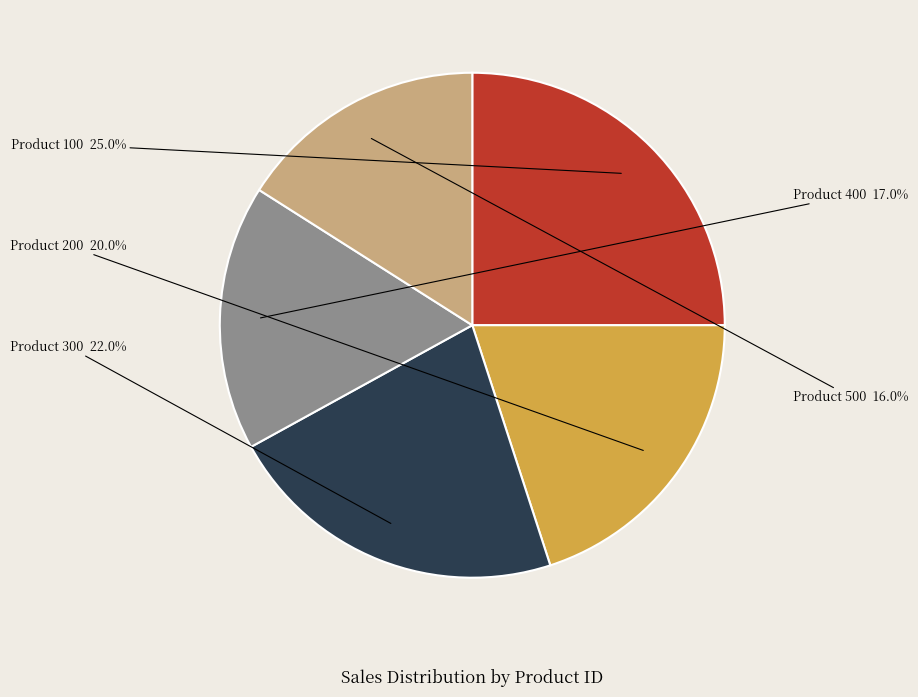

Which has a higher value, Product 300 or Product 200?

Product 300